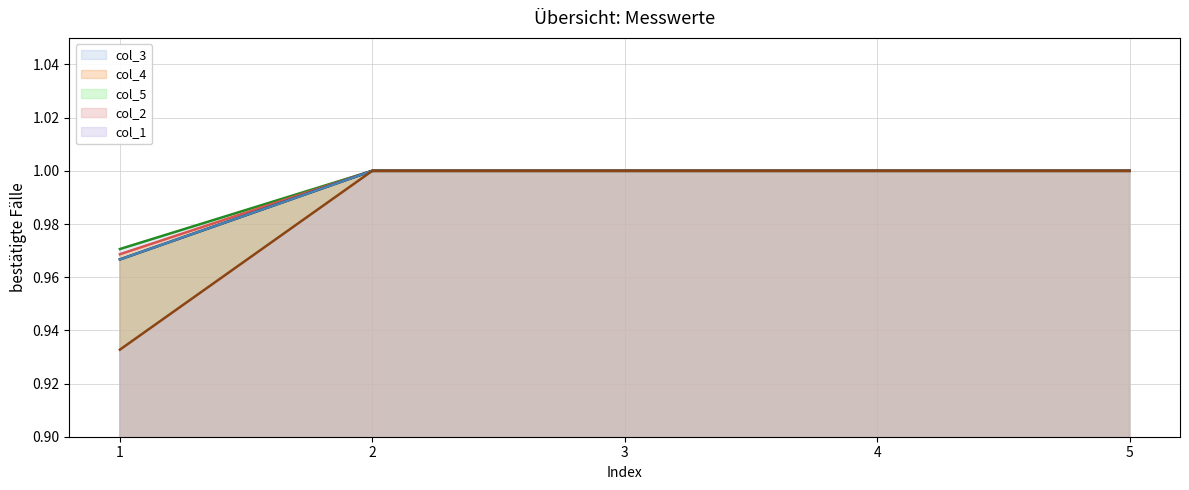

The value of col_2 (line) at 4 is 1.7. True or false?

False